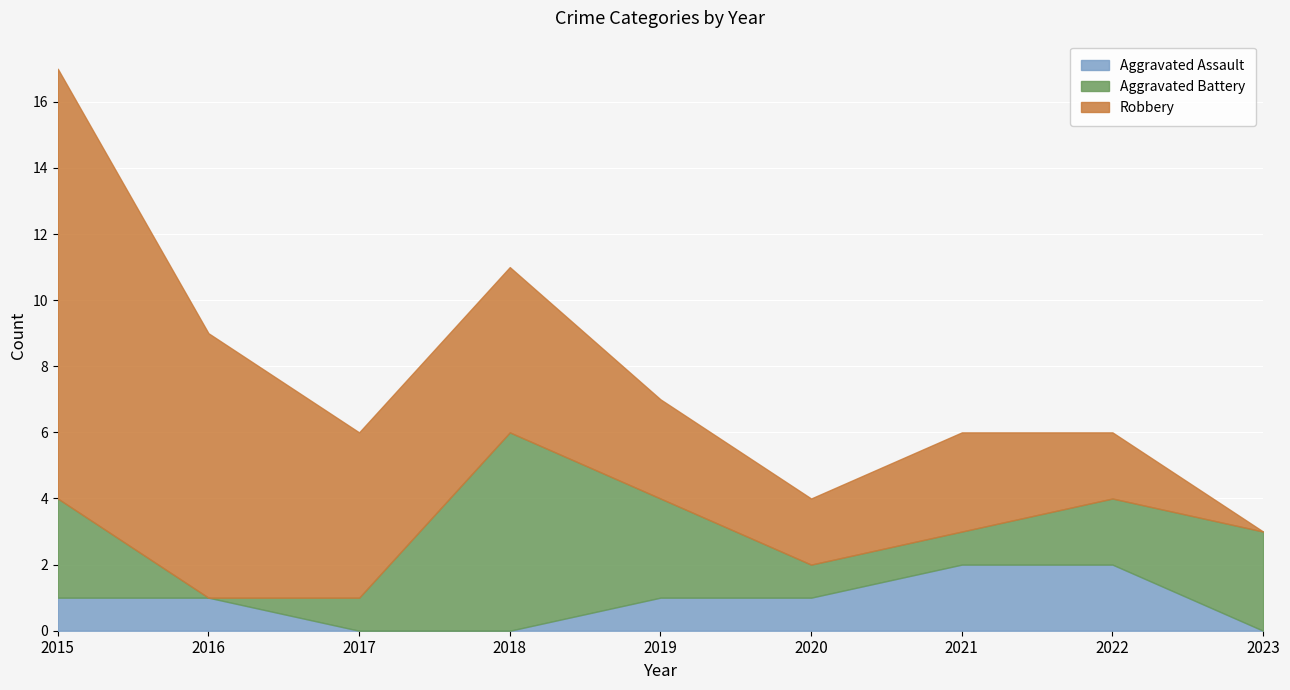

At which category does the chart reach its minimum across all series?

2017